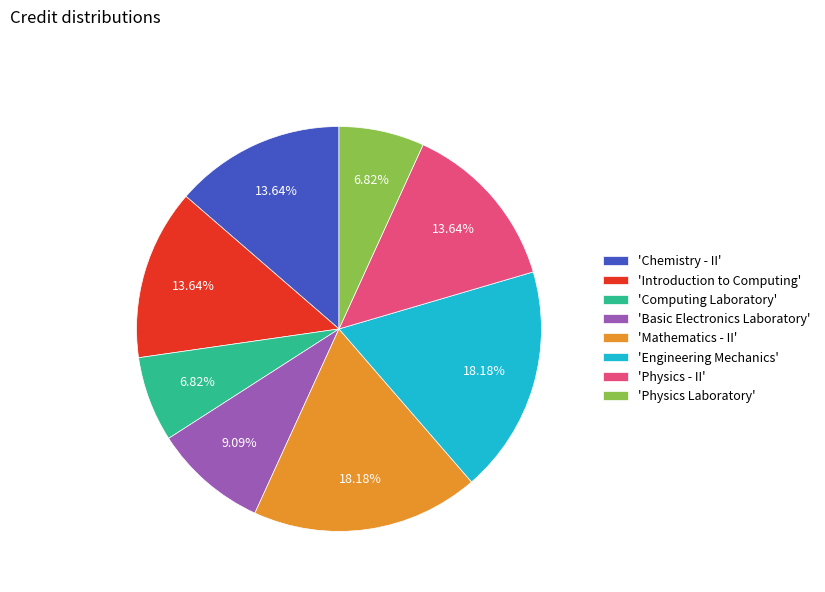

Does any single category account for the majority?

No